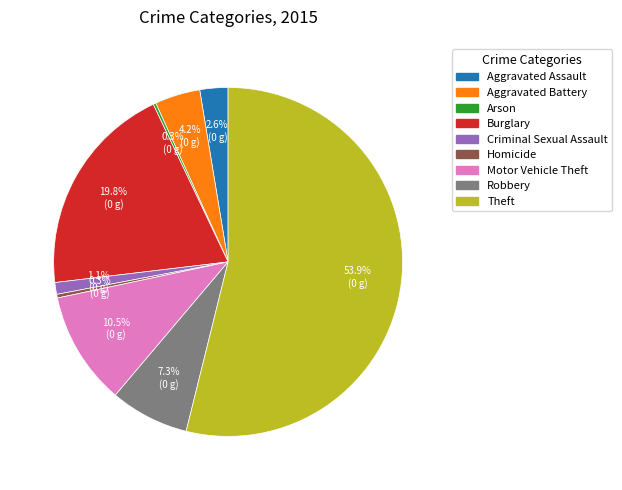

Which category has the biggest portion of the pie?

Theft